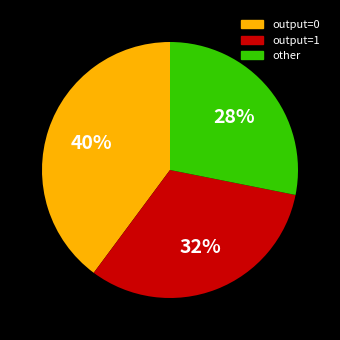

How many segments does this pie chart have?

3